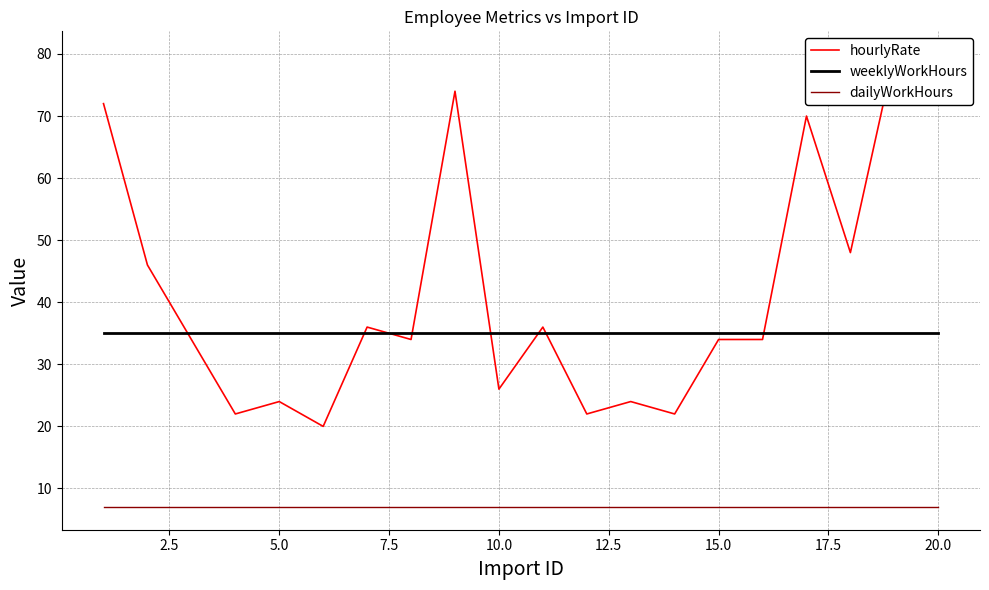

What is the maximum value for dailyWorkHours?

7